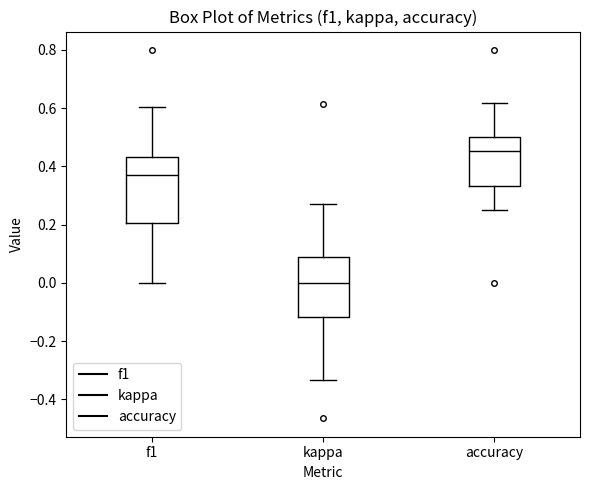

Comparing the boxes themselves (not the whiskers), which one is the tallest?

f1